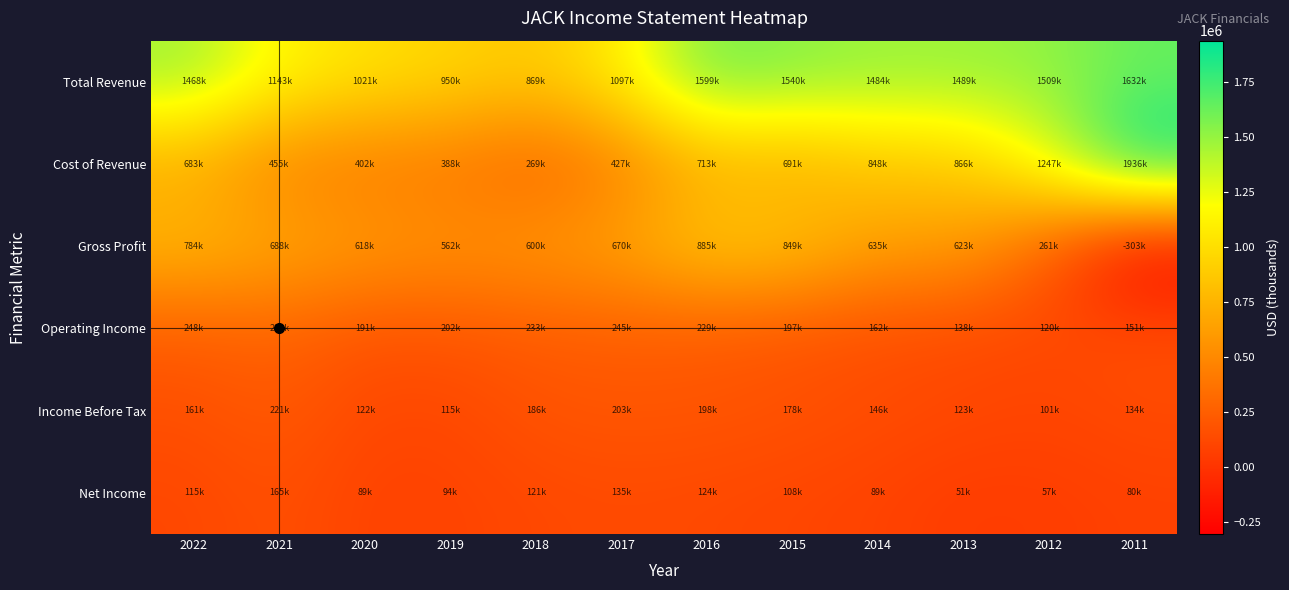

Reading right to left, extract all data points from this chart.

Total Revenue: 2011=1632800	2012=1509300	2013=1489900	2014=1484100	2015=1540300	2016=1599300	2017=1097300	2018=869700	2019=950100	2020=1021500	2021=1143700	2022=1468100
Cost of Revenue: 2011=1936700	2012=1247700	2013=866600	2014=848700	2015=691000	2016=713500	2017=427100	2018=269600	2019=388100	2020=402800	2021=455400	2022=683400
Gross Profit: 2011=-303800	2012=261600	2013=623200	2014=635400	2015=849300	2016=885900	2017=670200	2018=600100	2019=562000	2020=618700	2021=688300	2022=784700
Operating Income: 2011=151200	2012=120800	2013=138200	2014=162300	2015=197200	2016=229900	2017=245400	2018=233400	2019=202200	2020=191400	2021=289900	2022=248300
Income Before Tax: 2011=134300	2012=101900	2013=123000	2014=146600	2015=178400	2016=198800	2017=203900	2018=186100	2019=115800	2020=122100	2021=221600	2022=161900
Net Income: 2011=80600	2012=57700	2013=51200	2014=89000	2015=108800	2016=124100	2017=135300	2018=121400	2019=94400	2020=89800	2021=165800	2022=115800